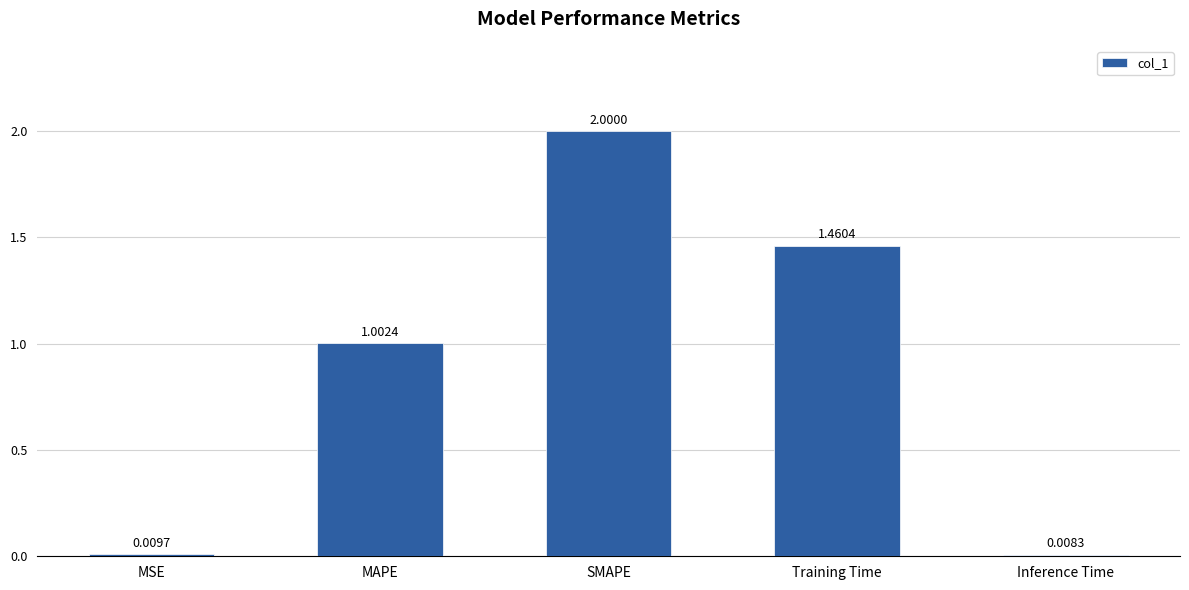

Which has a higher value, SMAPE or MAPE?

SMAPE